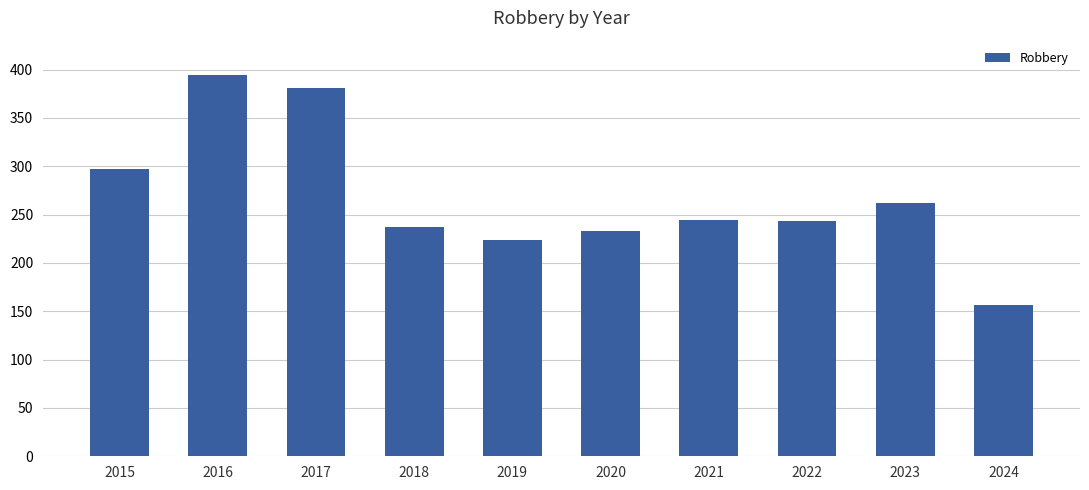

The value at 2017 is 630. True or false?

False